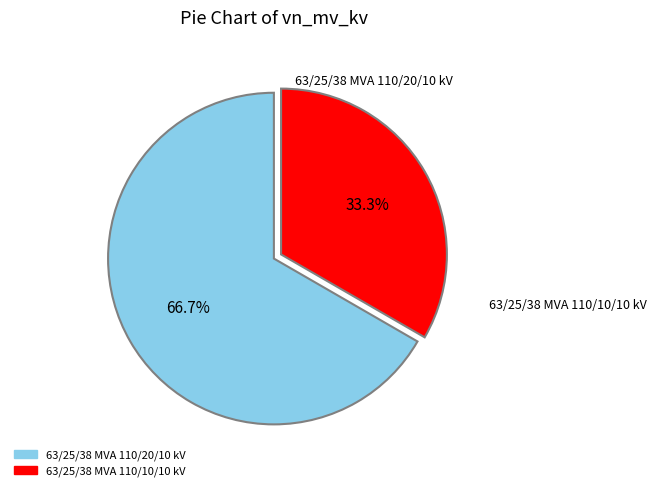

The 63/25/38 MVA 110/20/10 kV slice represents 79% of the pie. True or false?

False